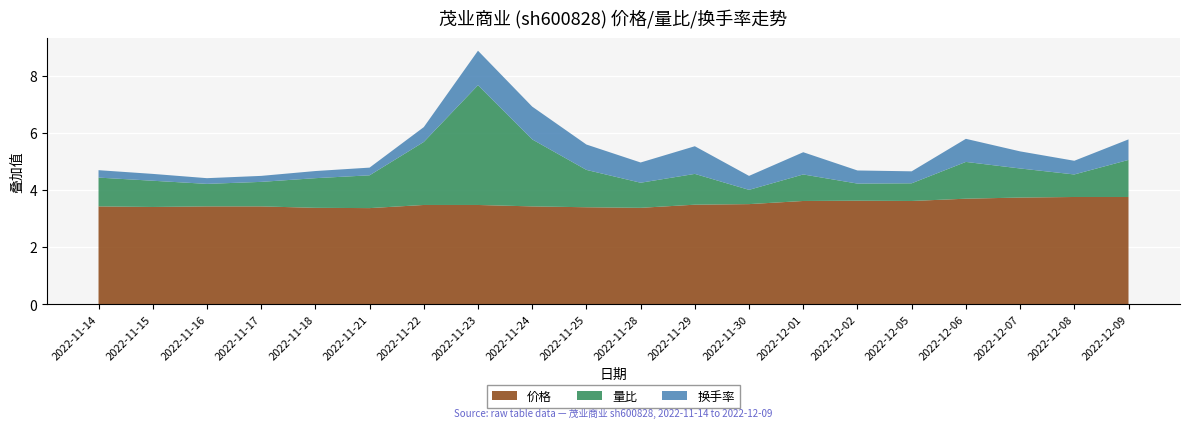

Reading right to left, what are all the values shown in this chart?

价格: 2022-12-09=3.8	2022-12-08=3.8	2022-12-07=3.7	2022-12-06=3.7	2022-12-05=3.6	2022-12-02=3.6	2022-12-01=3.6	2022-11-30=3.5	2022-11-29=3.5	2022-11-28=3.4	2022-11-25=3.4	2022-11-24=3.4	2022-11-23=3.5	2022-11-22=3.5	2022-11-21=3.4	2022-11-18=3.4	2022-11-17=3.4	2022-11-16=3.4	2022-11-15=3.4	2022-11-14=3.4
量比: 2022-12-09=1.3	2022-12-08=0.8	2022-12-07=1.0	2022-12-06=1.3	2022-12-05=0.6	2022-12-02=0.6	2022-12-01=0.9	2022-11-30=0.5	2022-11-29=1.1	2022-11-28=0.9	2022-11-25=1.3	2022-11-24=2.4	2022-11-23=4.2	2022-11-22=2.2	2022-11-21=1.1	2022-11-18=1.0	2022-11-17=0.9	2022-11-16=0.8	2022-11-15=0.9	2022-11-14=1.0
换手率: 2022-12-09=0.7	2022-12-08=0.5	2022-12-07=0.6	2022-12-06=0.8	2022-12-05=0.4	2022-12-02=0.5	2022-12-01=0.8	2022-11-30=0.5	2022-11-29=1.0	2022-11-28=0.7	2022-11-25=0.9	2022-11-24=1.1	2022-11-23=1.2	2022-11-22=0.5	2022-11-21=0.3	2022-11-18=0.2	2022-11-17=0.2	2022-11-16=0.2	2022-11-15=0.2	2022-11-14=0.3